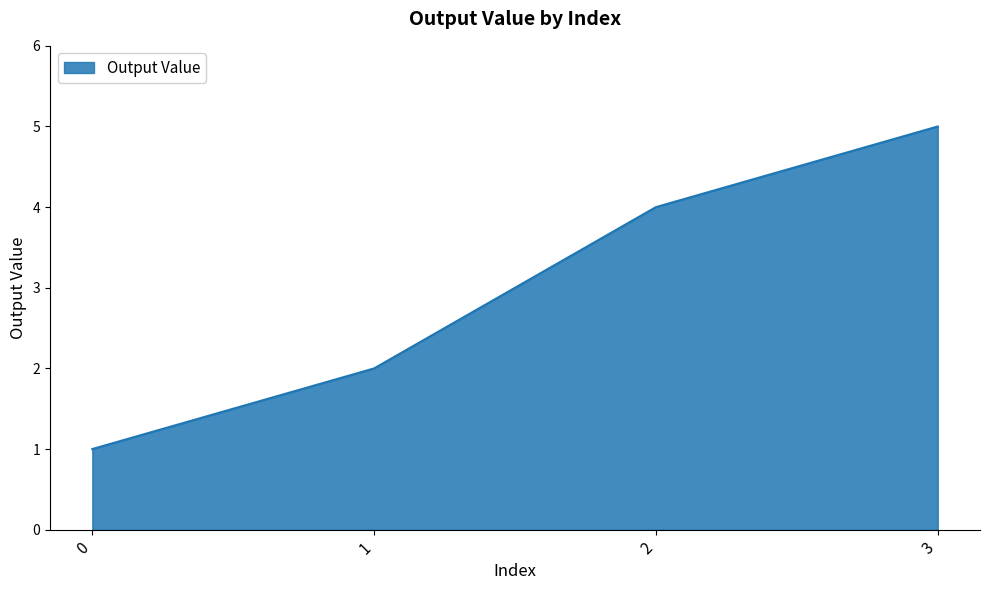

What is the smallest value displayed?

1